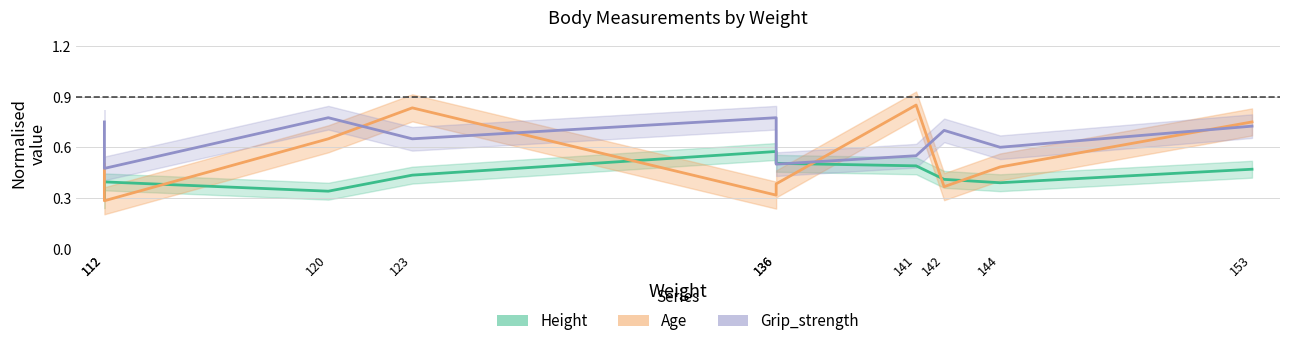

Which category has the highest value in the Grip_strength series?

120